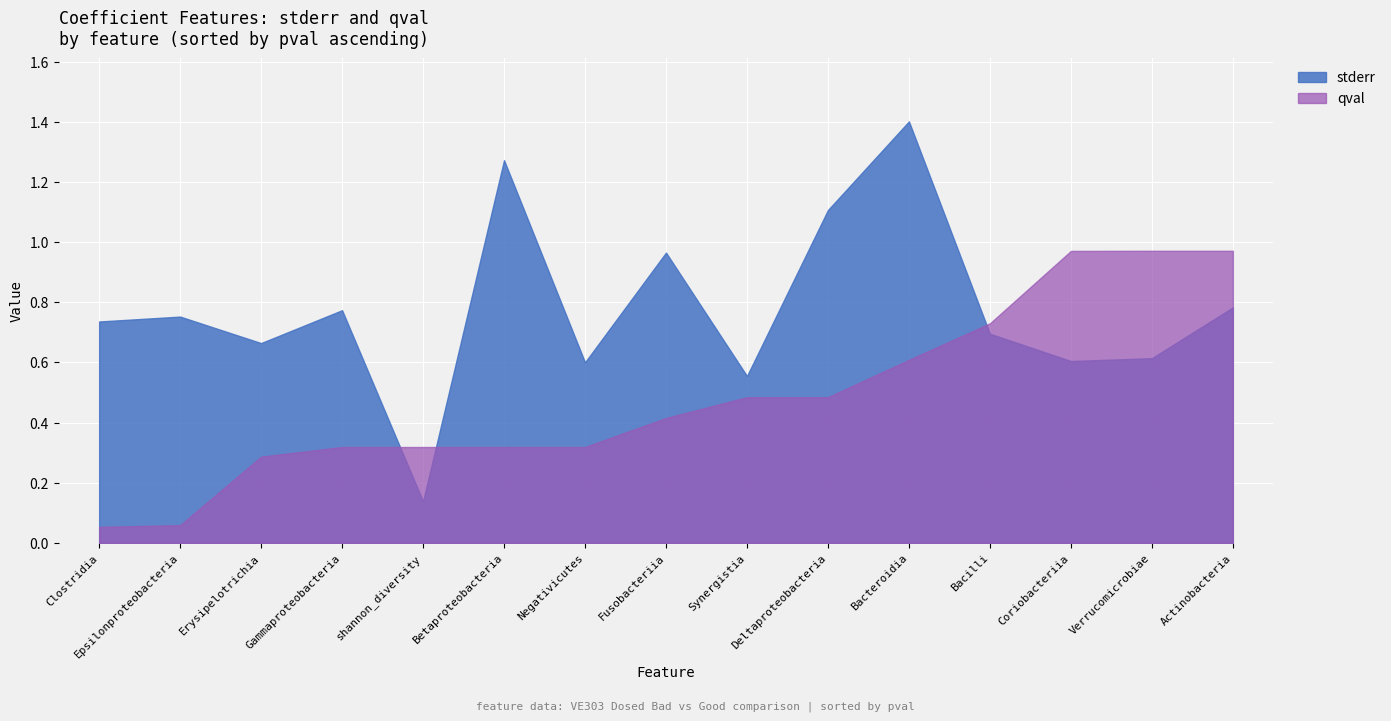

Where is qval nearest to the value 0?

Clostridia